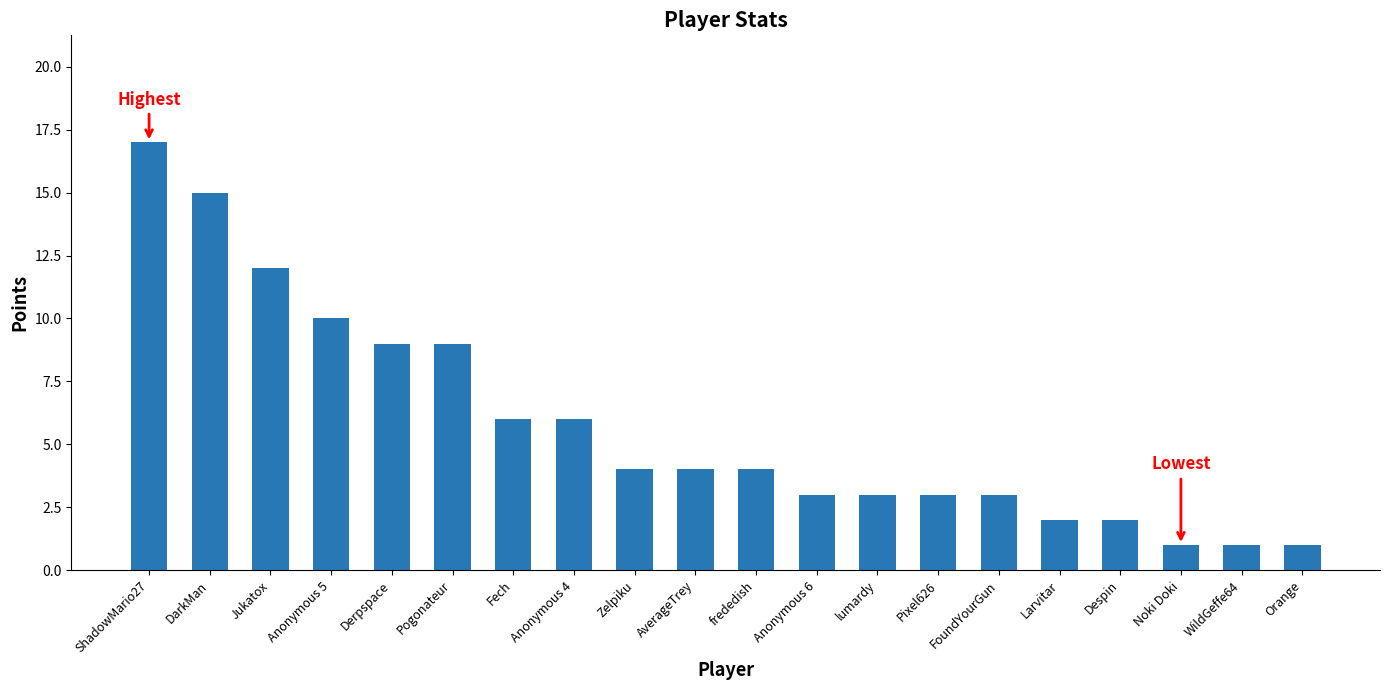

Approximately how many times larger is the value at Despin compared to Orange?

2.0